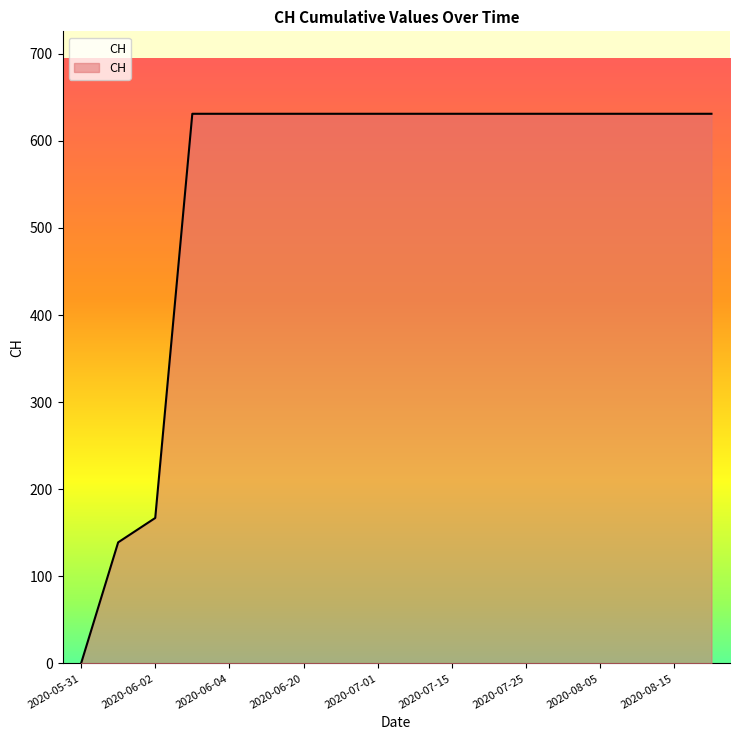

Reading left to right, list all the values displayed in this chart.

0	139	167	631	631	631	631	631	631	631	631	631	631	631	631	631	631	631